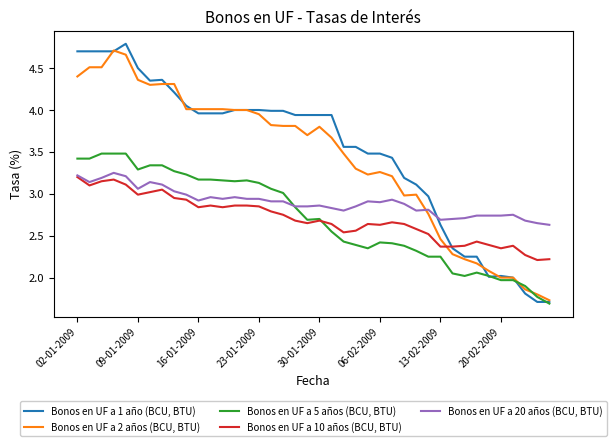

Which series has the widest spread of values?

Bonos en UF a 1 año (BCU, BTU)